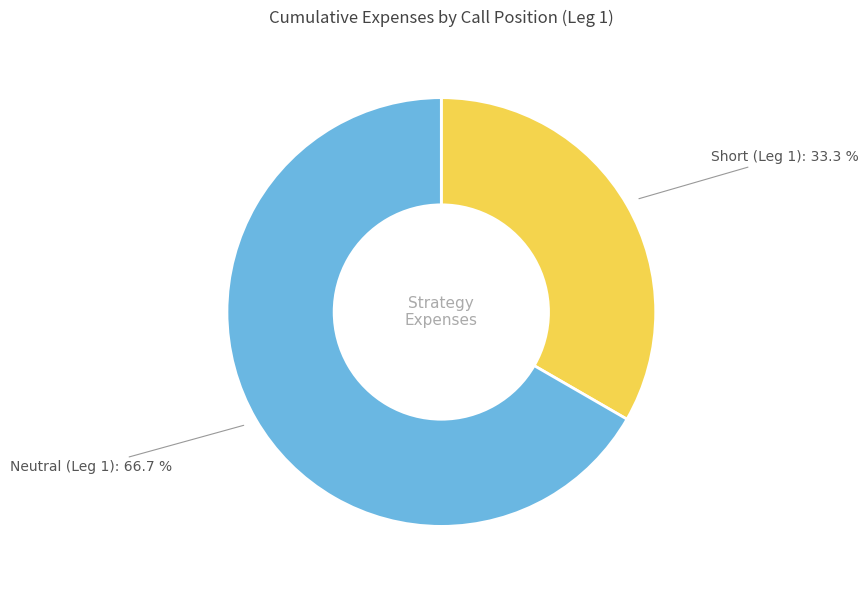

How many segments does this pie chart have?

2